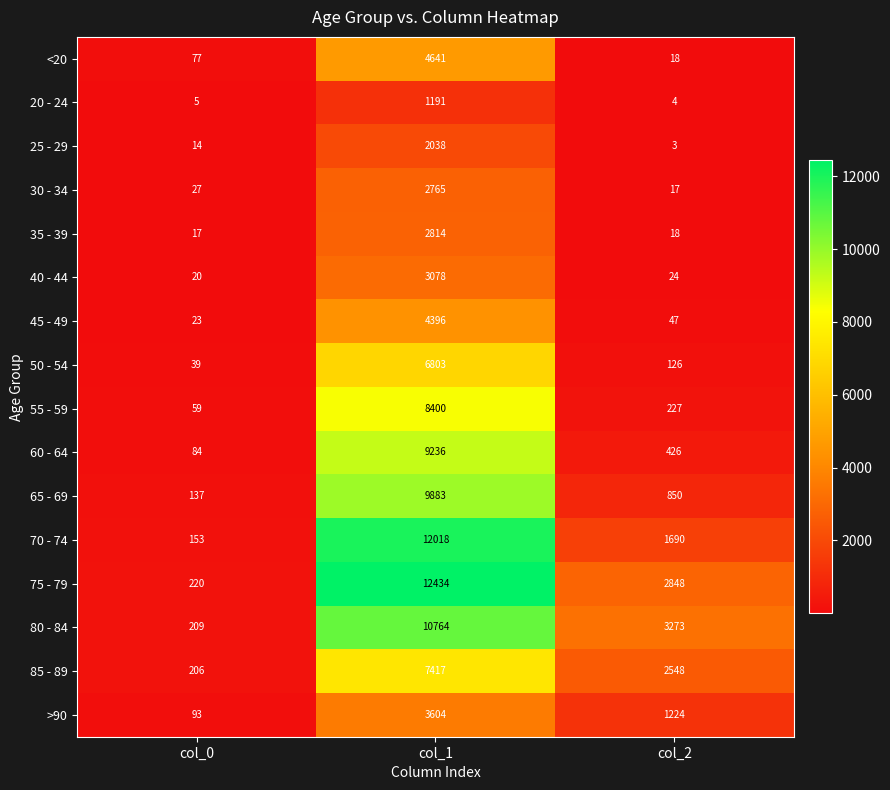

List the labels in order of 50 - 54 value, smallest first.

col_0, col_2, col_1